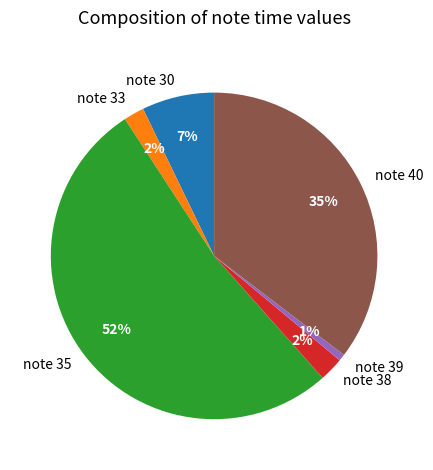

Which slice represents more than half of the pie?

note 35